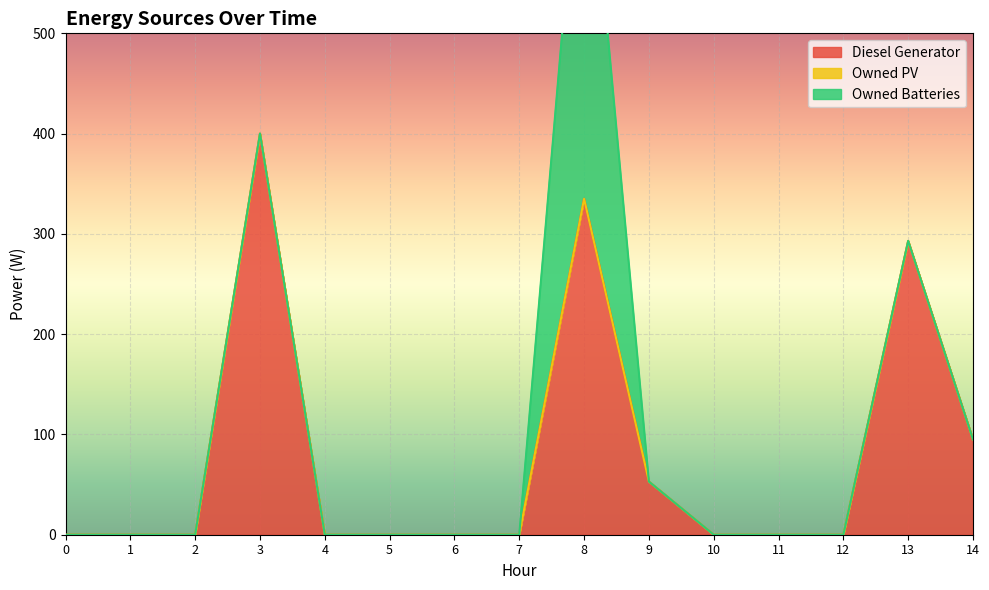

List the series in order of their overall mean, highest first.

Diesel Generator, Owned Batteries, Owned PV